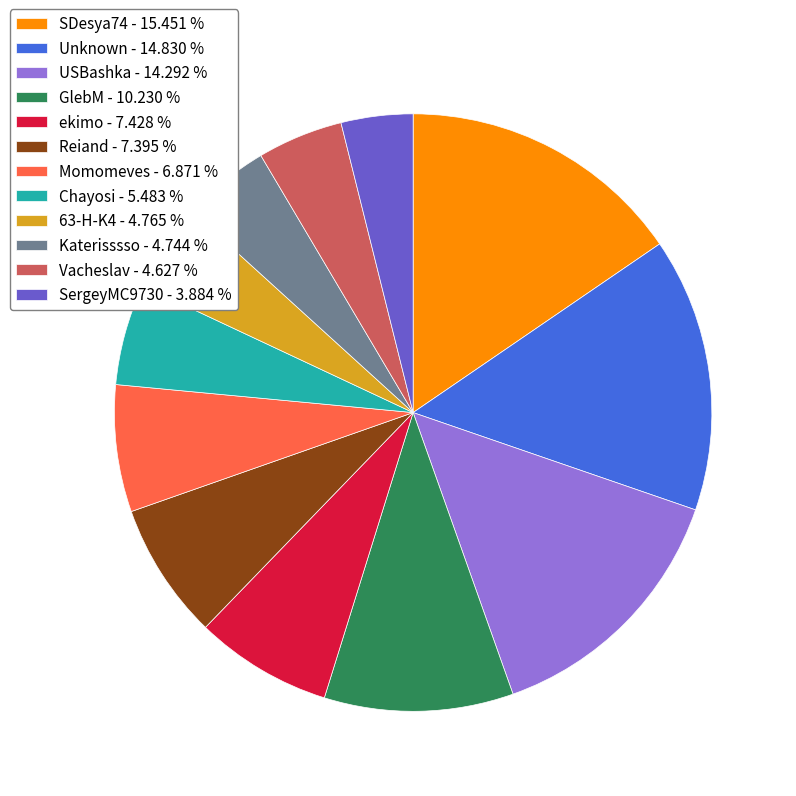

Does 63-H-K4 - 4.765 % account for over 50% of the chart?

No